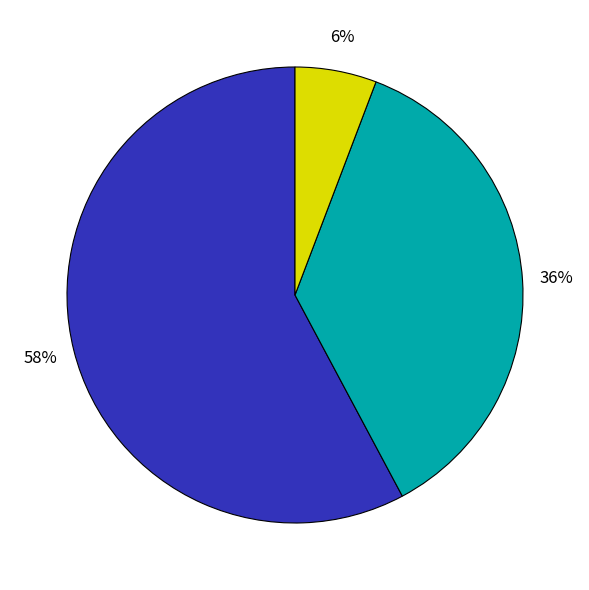

How many slices are in this pie chart?

3